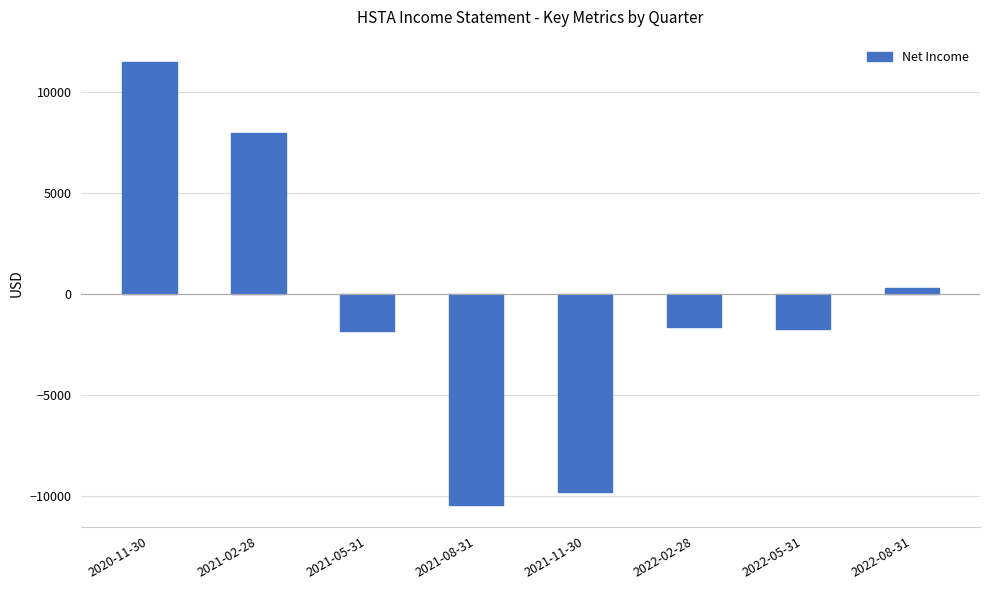

What is the value of the 8th bar from the left?

300